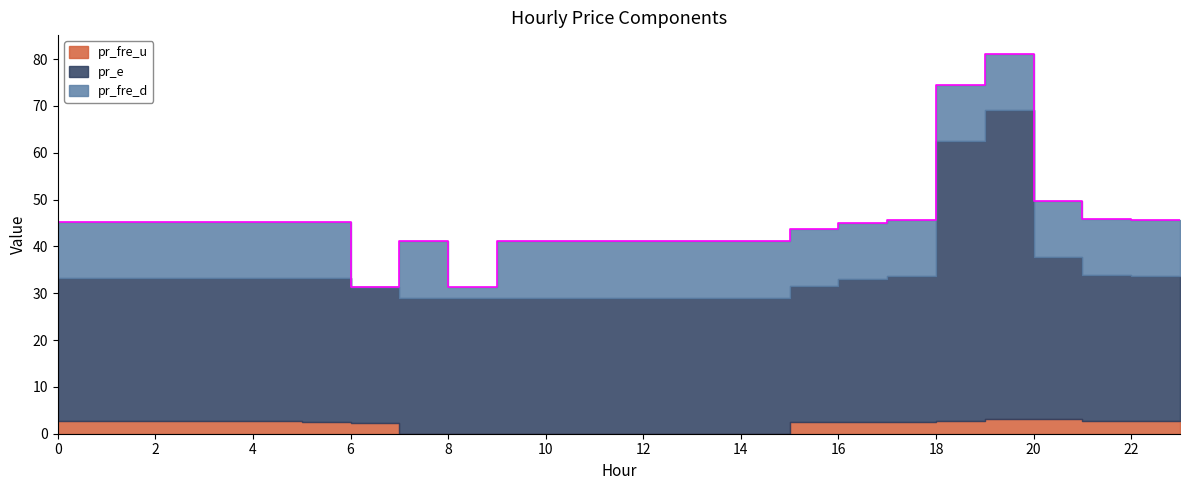

In pr_e, how many points are higher than both neighbors (excluding endpoints)?

1